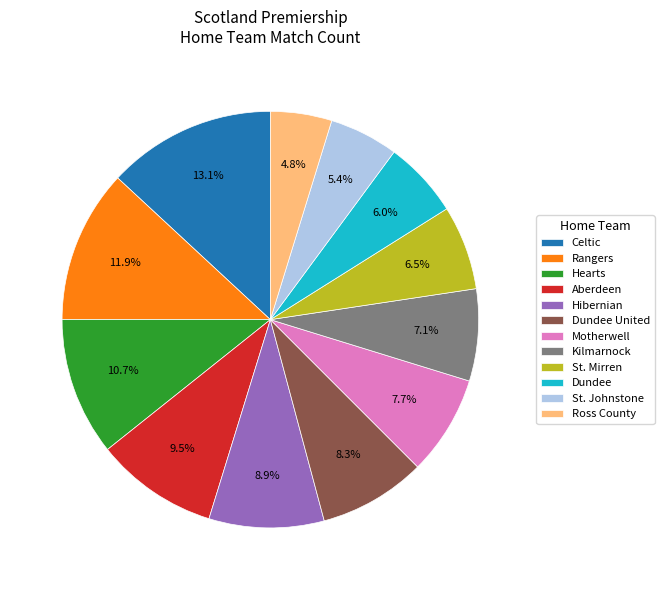

Does St. Mirren represent more than half of the total?

No